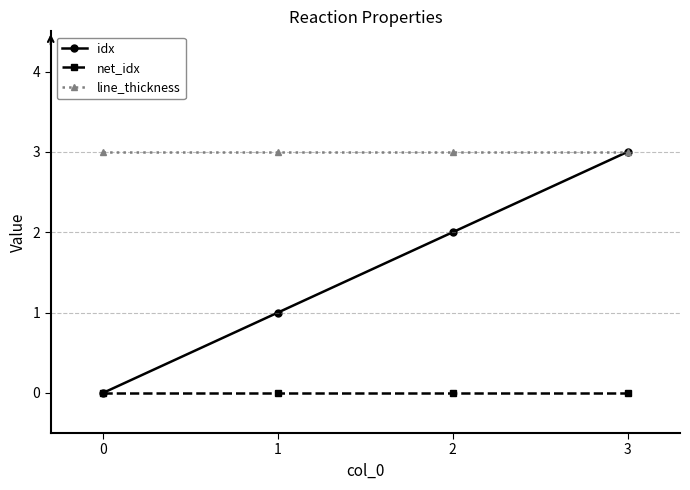

Rank the series by their average value, from highest to lowest.

line_thickness, idx, net_idx